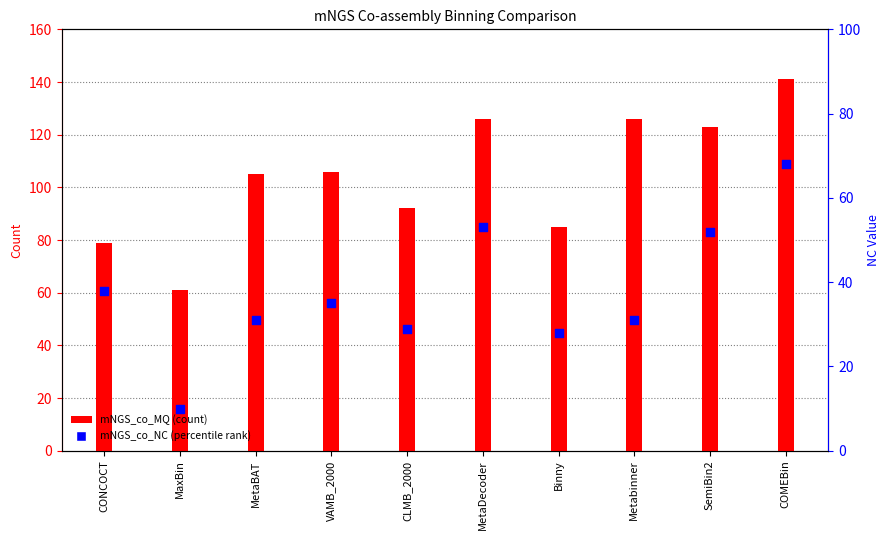

What are all the series names shown in the legend?

mNGS_co_MQ, mNGS_co_NC